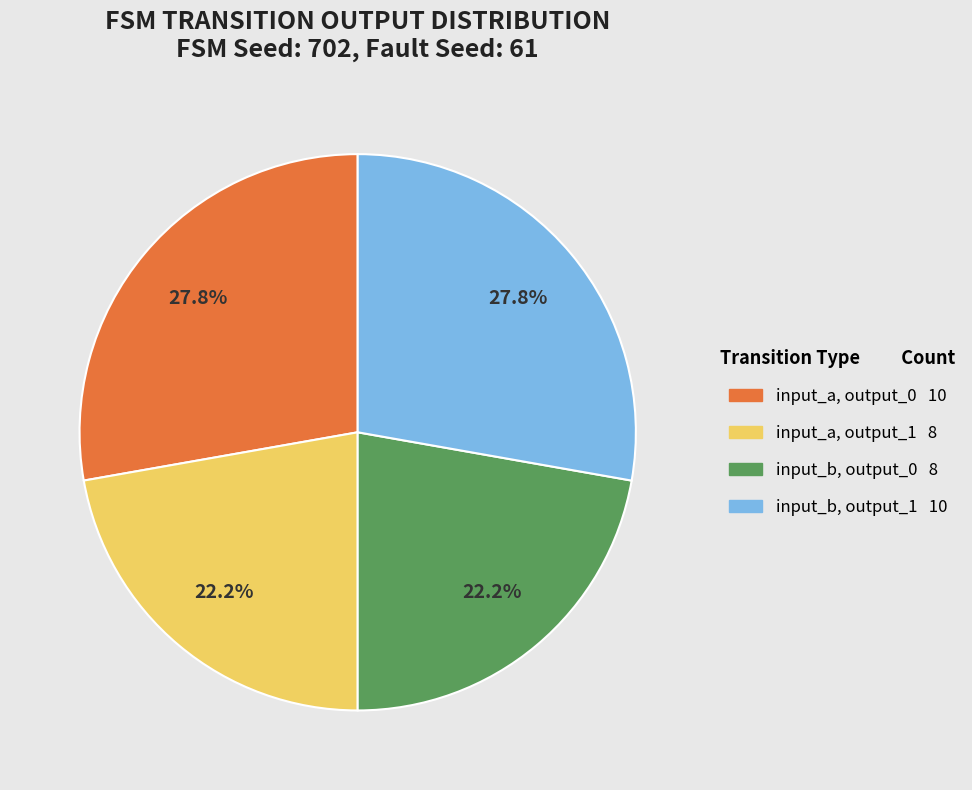

Is there any slice that represents more than half of the pie?

No